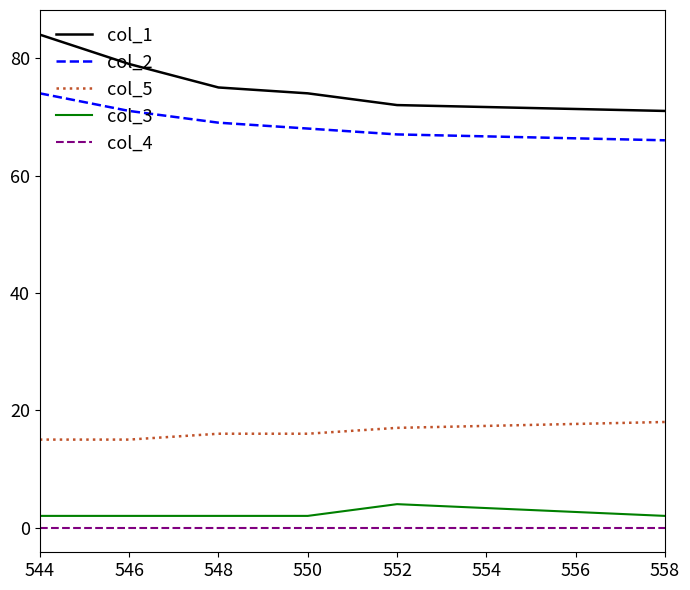

Is the value of col_2 at 552 greater than the value of col_5 at 552?

Yes